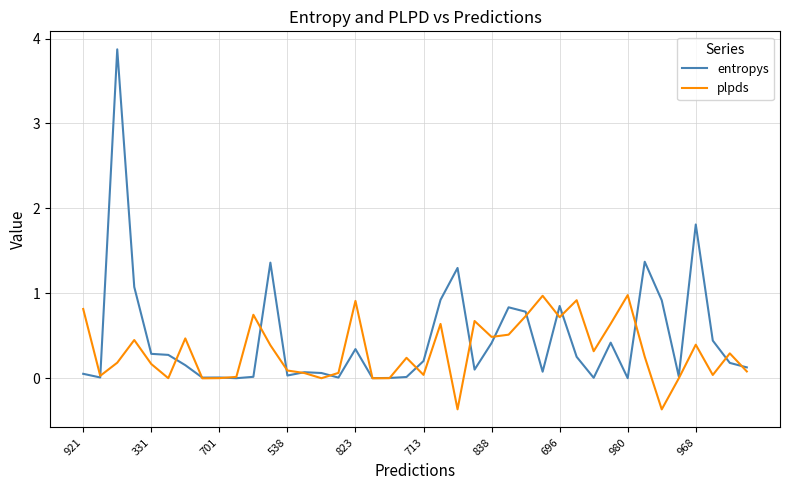

True or false: plpds has more than 1 interior local peaks.

True